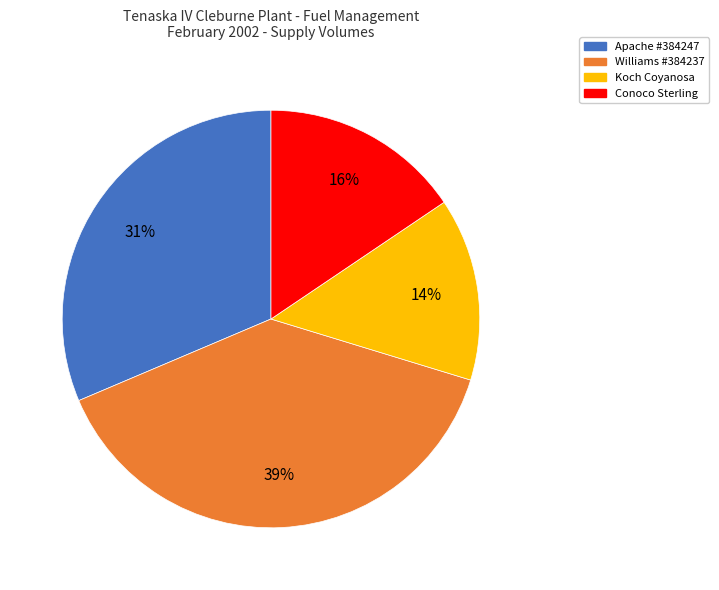

What is the ratio of the value at Conoco Sterling to the value at Koch Coyanosa?

1.1